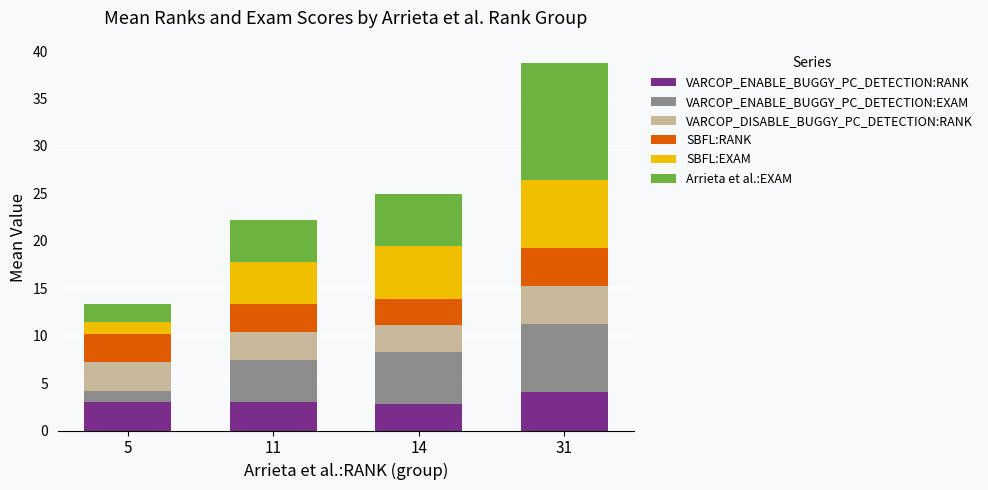

At which category is the sum across all series the highest?

31